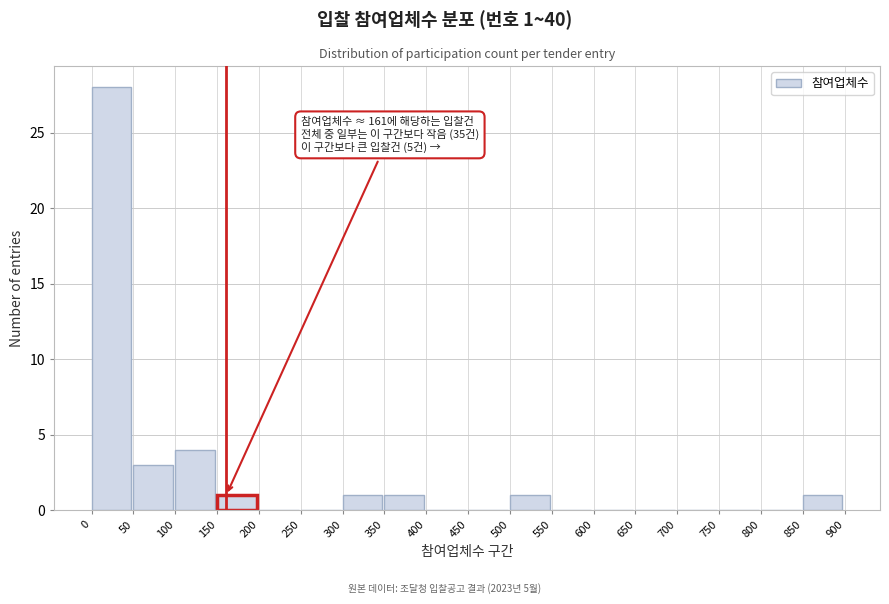

Over which range of the x-axis is the bar tallest?

0 to 50